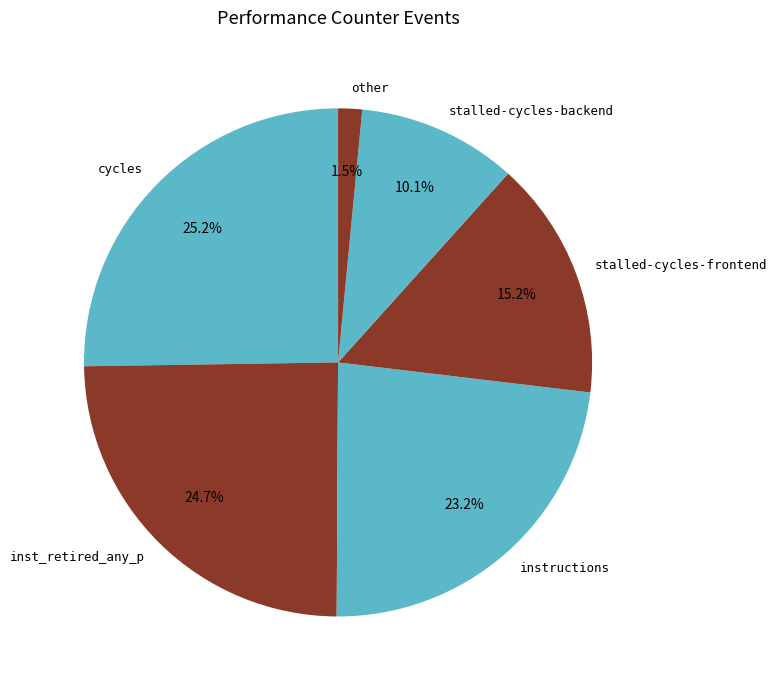

How many slices are in this pie chart?

6